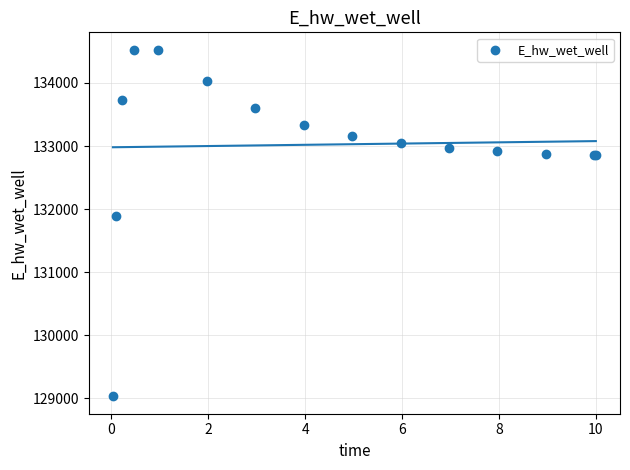

What Y value in the scatter plot is closest to 131779?

131898.7